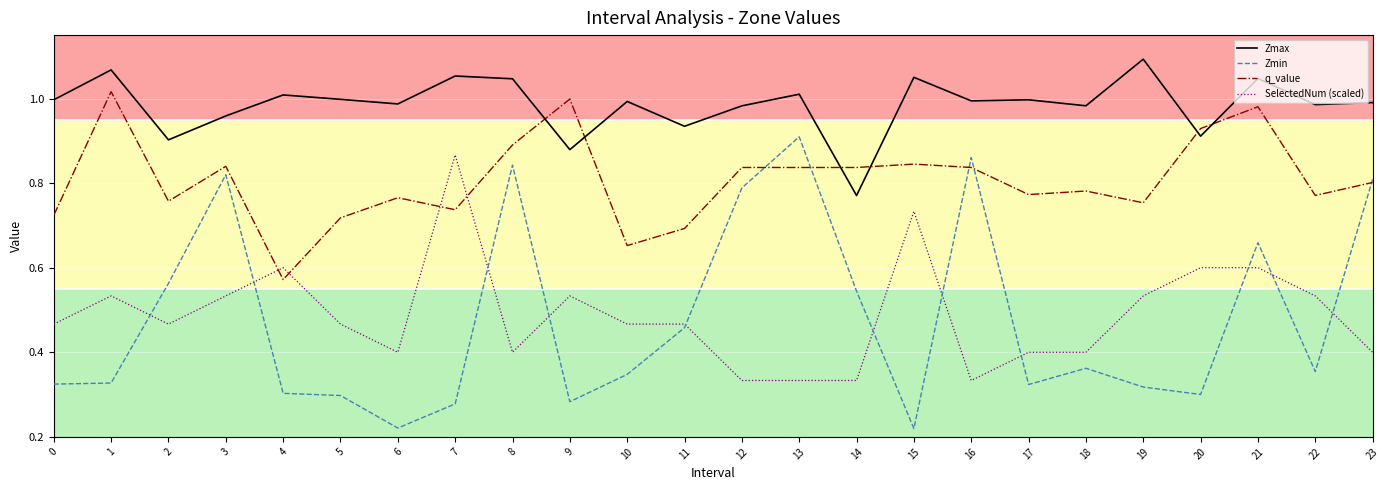

True or false: Zmax and SelectedNum (scaled) intersect in this chart.

False